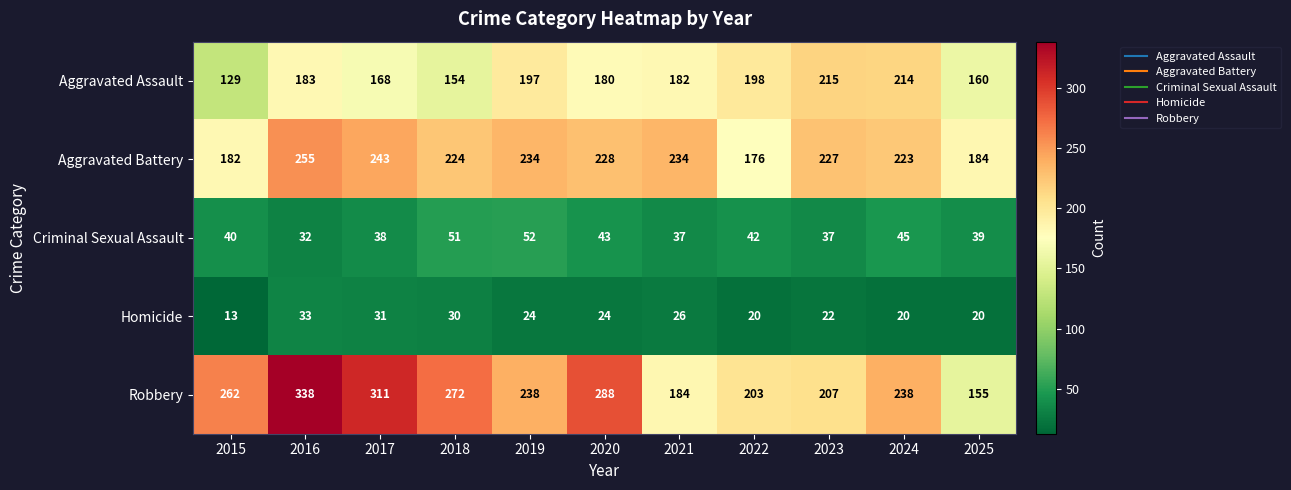

Read the Aggravated Assault value at 2023.

215